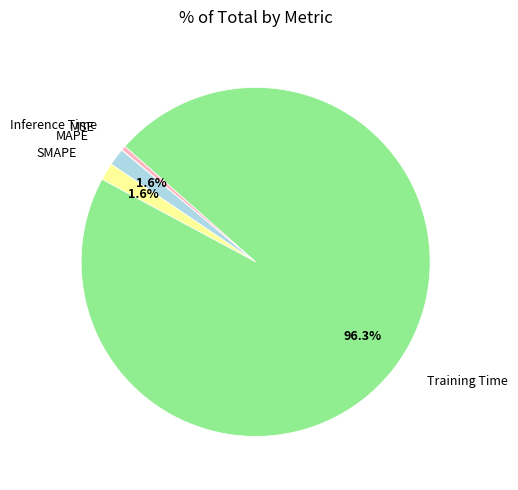

Does any single category account for the majority?

Yes